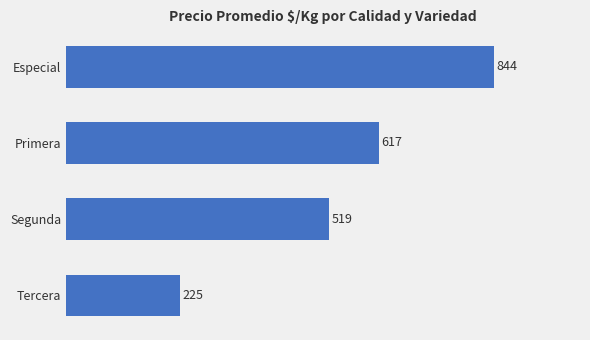

How many data points does each series have?

4